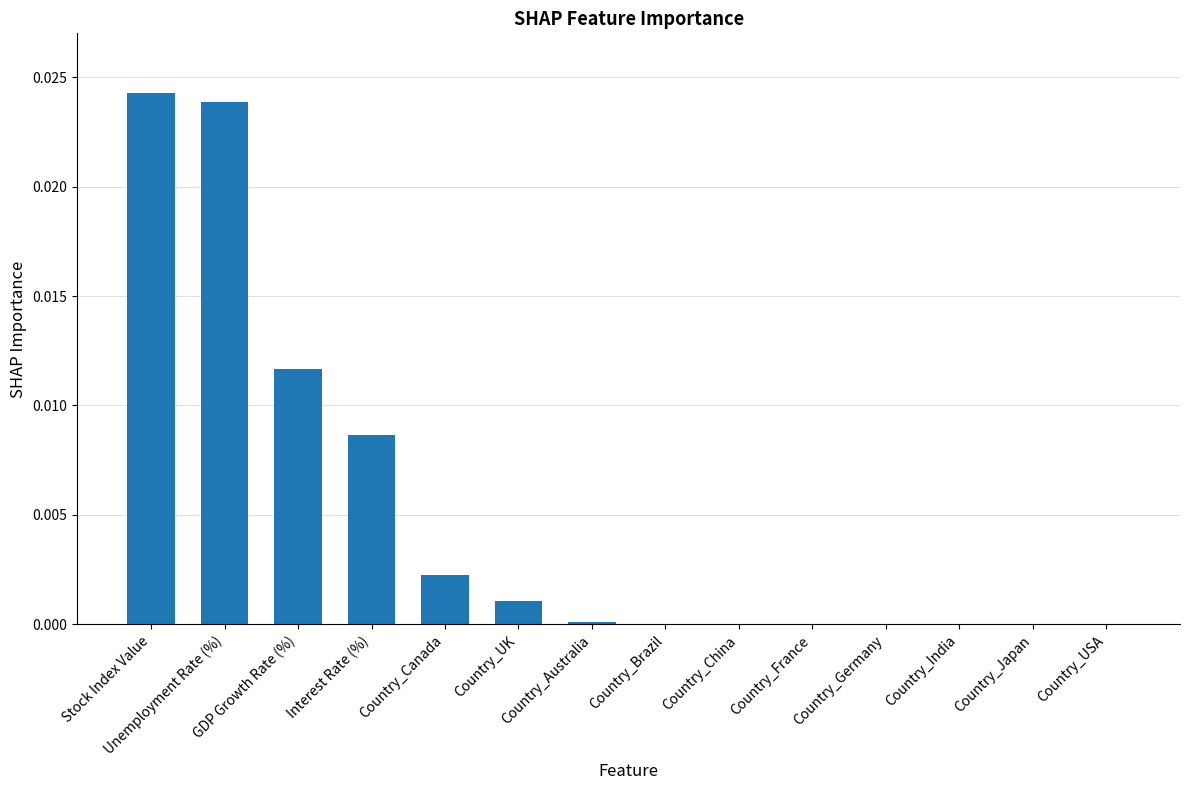

Between Unemployment Rate (%) and Country_UK, which is larger?

Unemployment Rate (%)